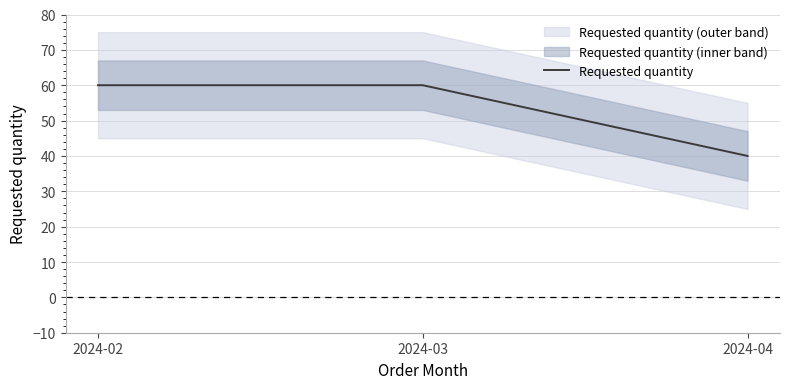

Count the number of categories in the chart.

3